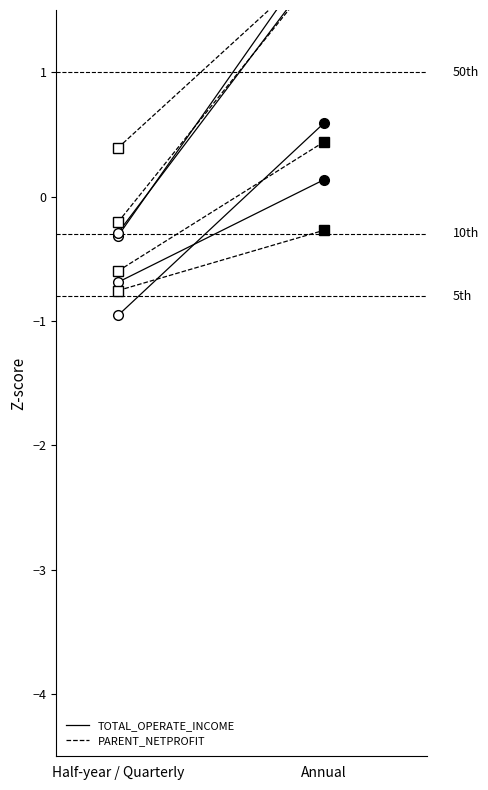

How many distinct data groups are displayed?

2